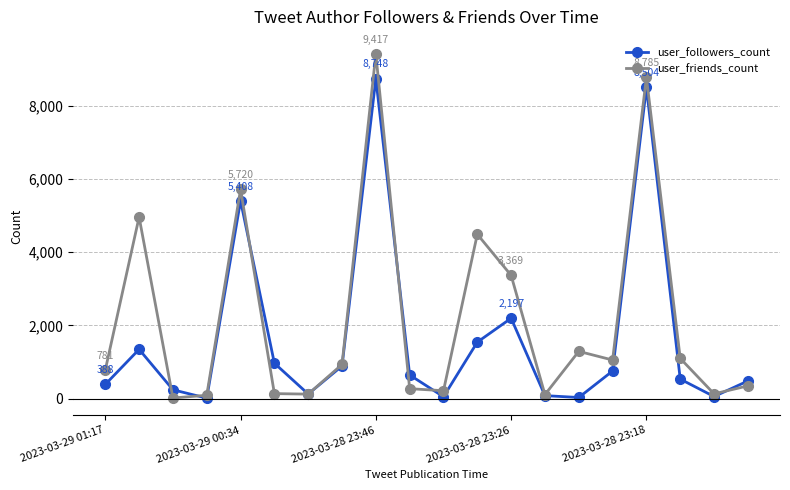

In user_friends_count, how many points are higher than both neighbors (excluding endpoints)?

6